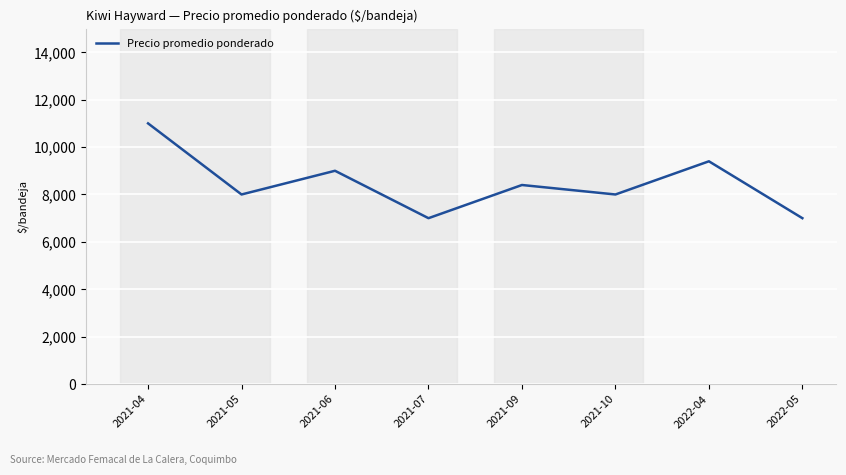

What is the difference between the values at 2021-10 and 2021-04?

3000